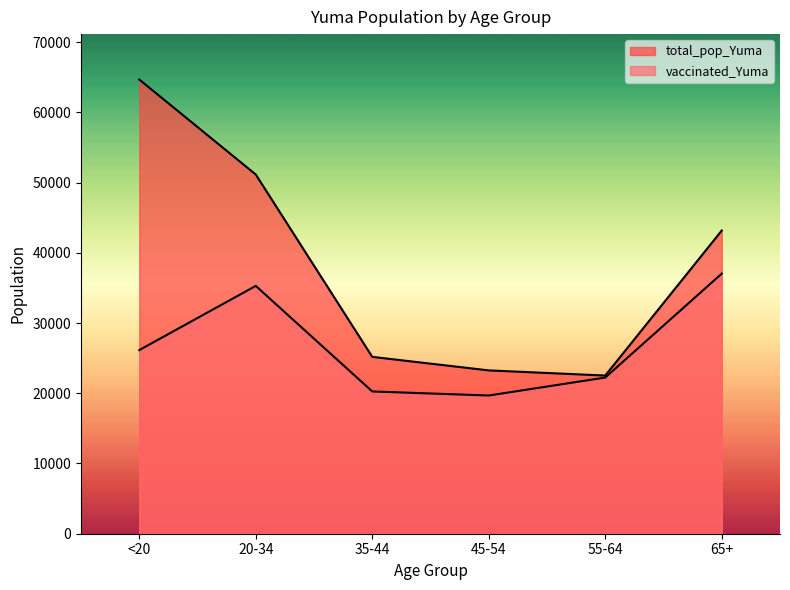

At how many categories does at least one series exceed 39231?

3